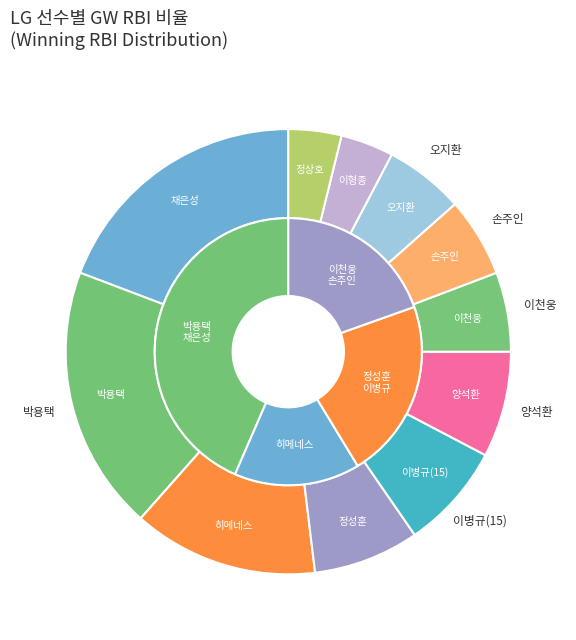

To the nearest percent, what portion does 양석환 represent?

8%